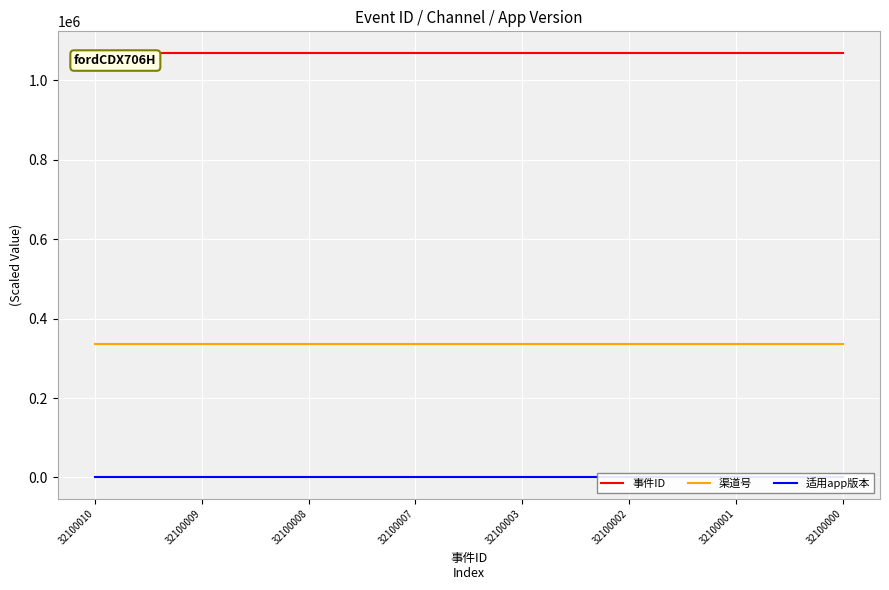

Reading right to left, what are all the values shown in this chart?

事件ID: 32100000=1070000.0	32100001=1070000.0	32100002=1070000.1	32100003=1070000.1	32100007=1070000.2	32100008=1070000.3	32100009=1070000.3	32100010=1070000.3
渠道号: 32100000=335342.3	32100001=335342.3	32100002=335342.3	32100003=335342.3	32100007=335342.3	32100008=335342.3	32100009=335342.3	32100010=335342.3
适用app版本: 32100000=100.0	32100001=100.0	32100002=100.0	32100003=100.0	32100007=100.0	32100008=100.0	32100009=100.0	32100010=100.0